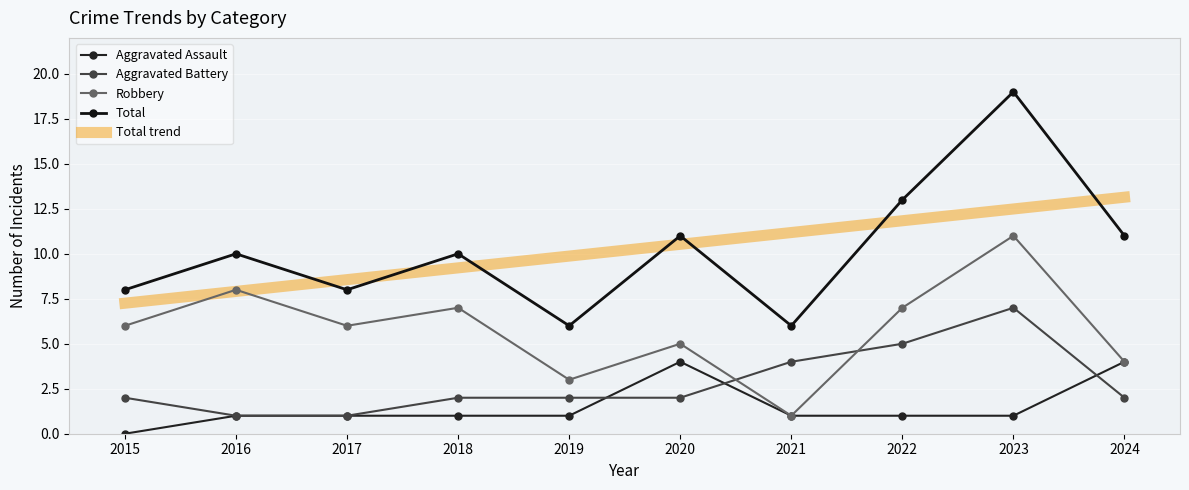

Reading left to right, list all the values displayed in this chart.

Aggravated Assault: 2015=0	2016=1	2017=1	2018=1	2019=1	2020=4	2021=1	2022=1	2023=1	2024=4
Aggravated Battery: 2015=2	2016=1	2017=1	2018=2	2019=2	2020=2	2021=4	2022=5	2023=7	2024=2
Robbery: 2015=6	2016=8	2017=6	2018=7	2019=3	2020=5	2021=1	2022=7	2023=11	2024=4
Total: 2015=8	2016=10	2017=8	2018=10	2019=6	2020=11	2021=6	2022=13	2023=19	2024=11